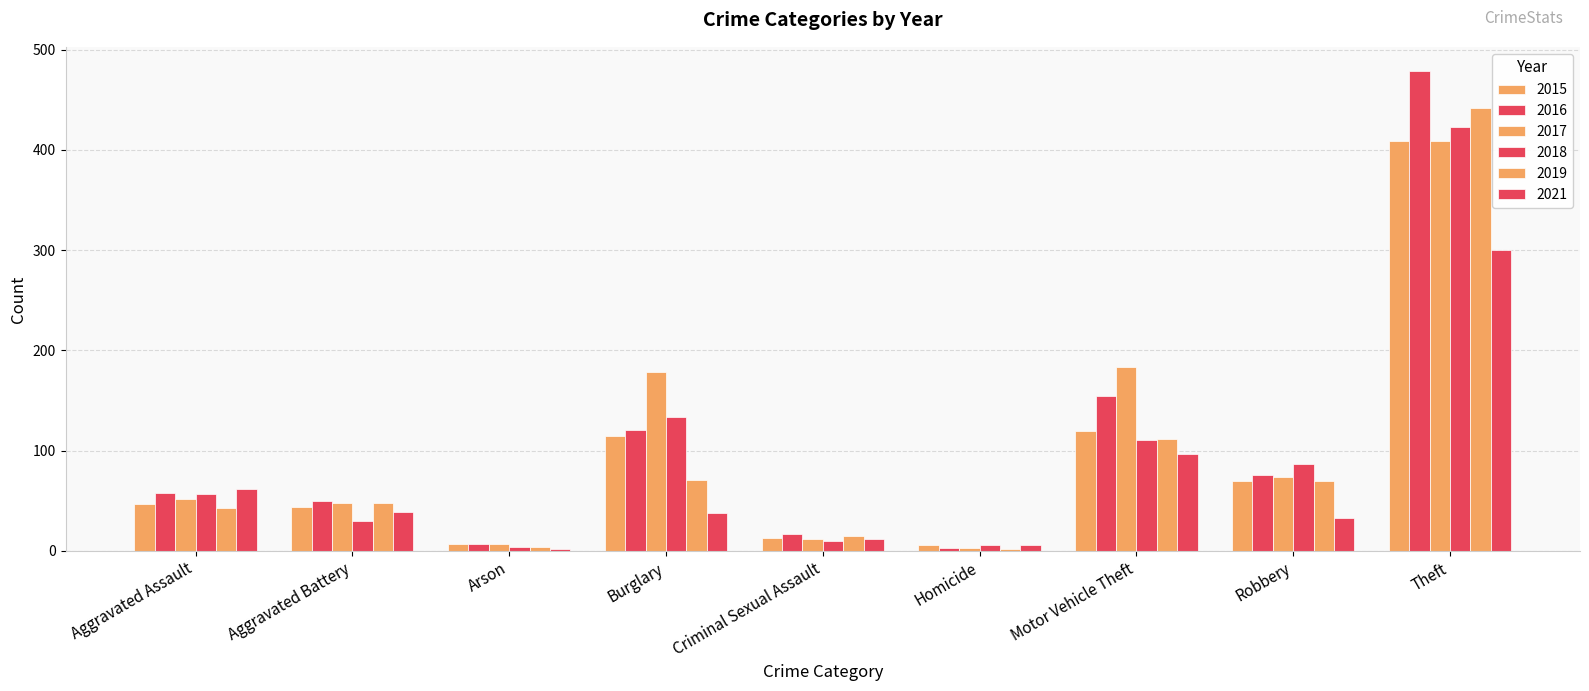

How many bars are there in total?

54